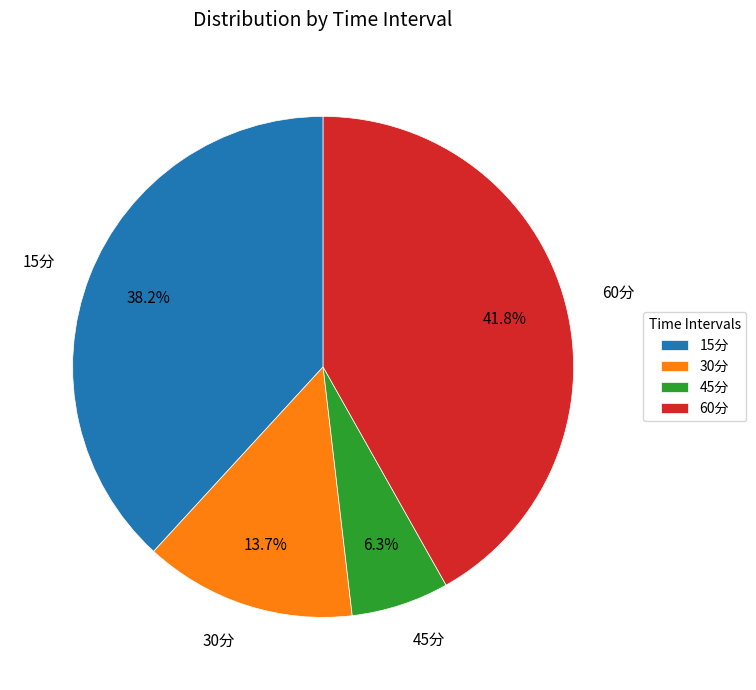

Which slice is the smallest?

45分